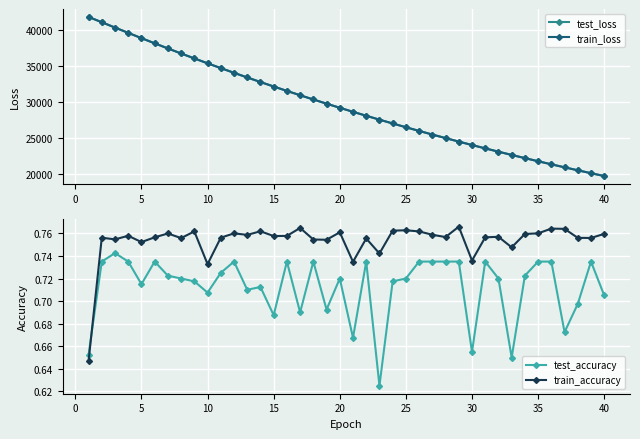

True or false: train_loss and train_accuracy cross at least once.

False